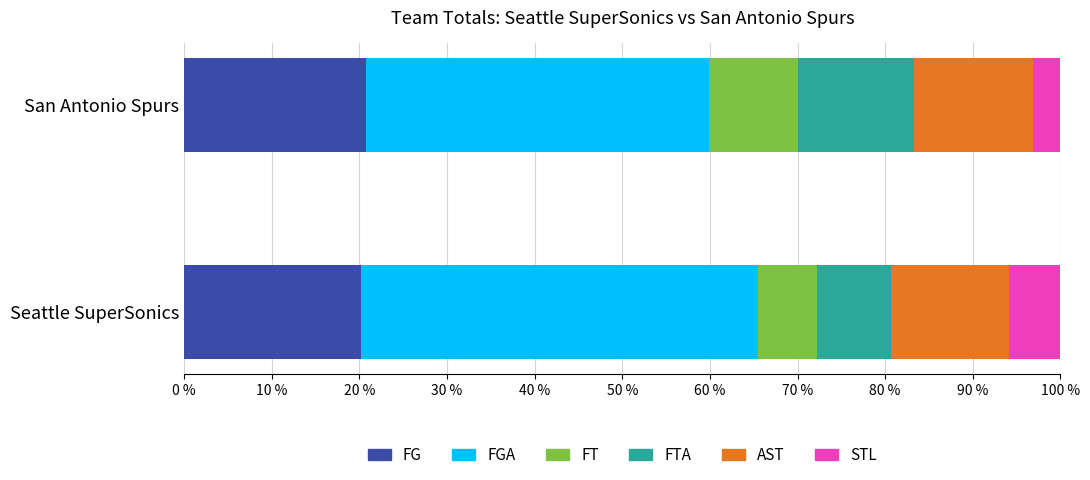

What is the total value across all series at Seattle SuperSonics?

100.0